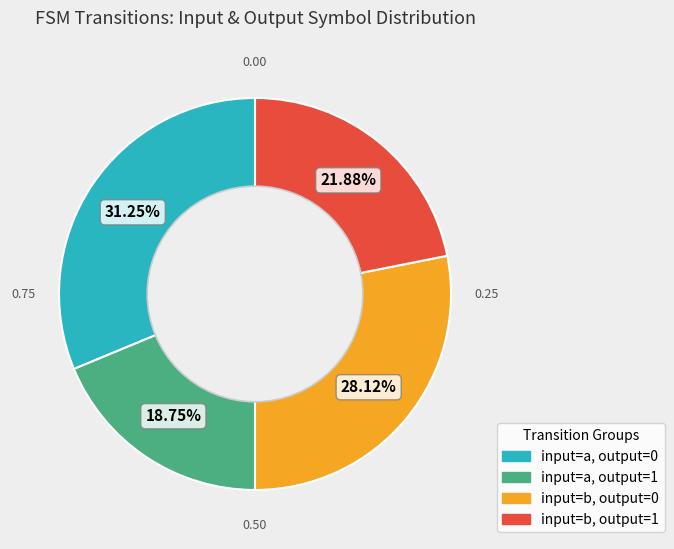

Is there any slice that represents more than half of the pie?

No